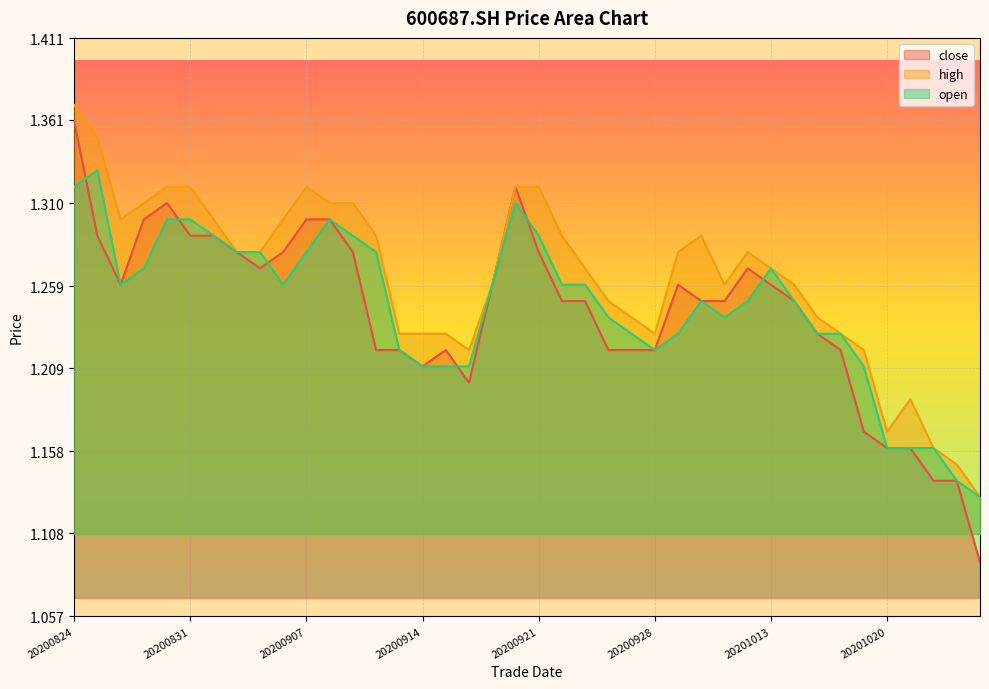

Read the open value at 20201014.

1.2